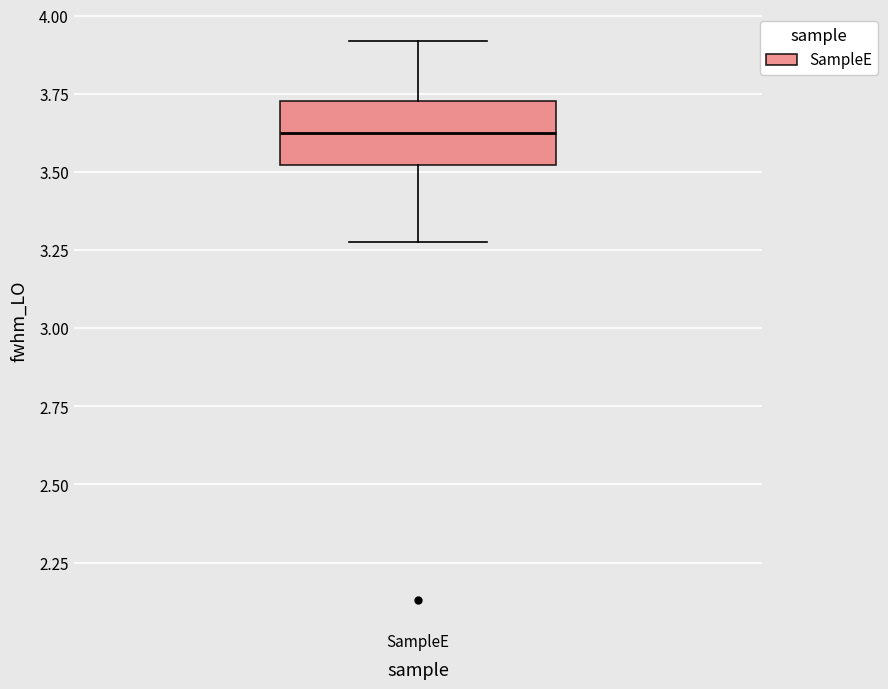

Transcribe this box plot: give where the median line is, the range the box spans, and where the two whiskers end, as read against the y-axis. The values are not printed on the chart, so give them approximately, as read against the axis.

median 3.60, box 3.50 to 3.75, whiskers 3.30 to 3.90